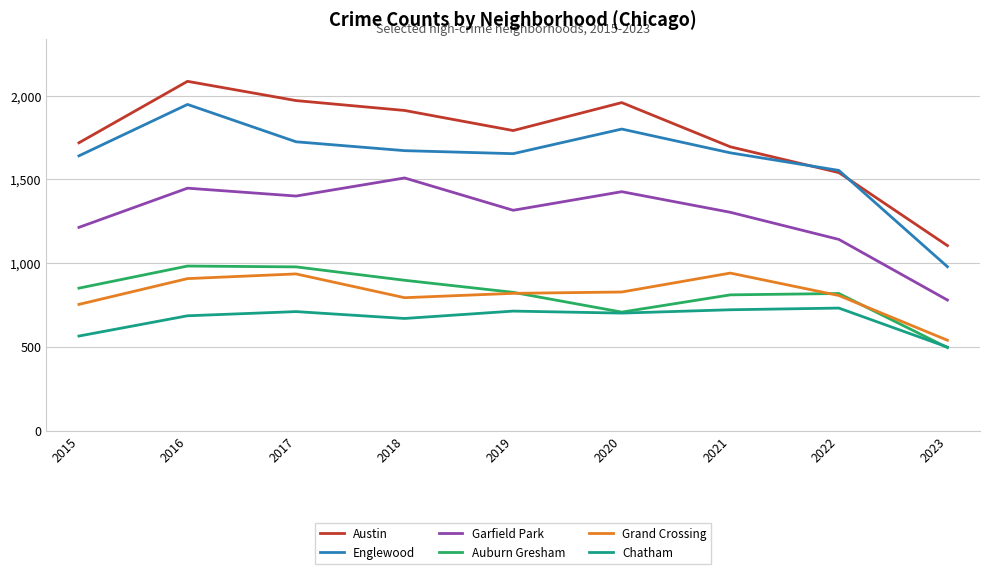

What is the greatest value displayed?

2086